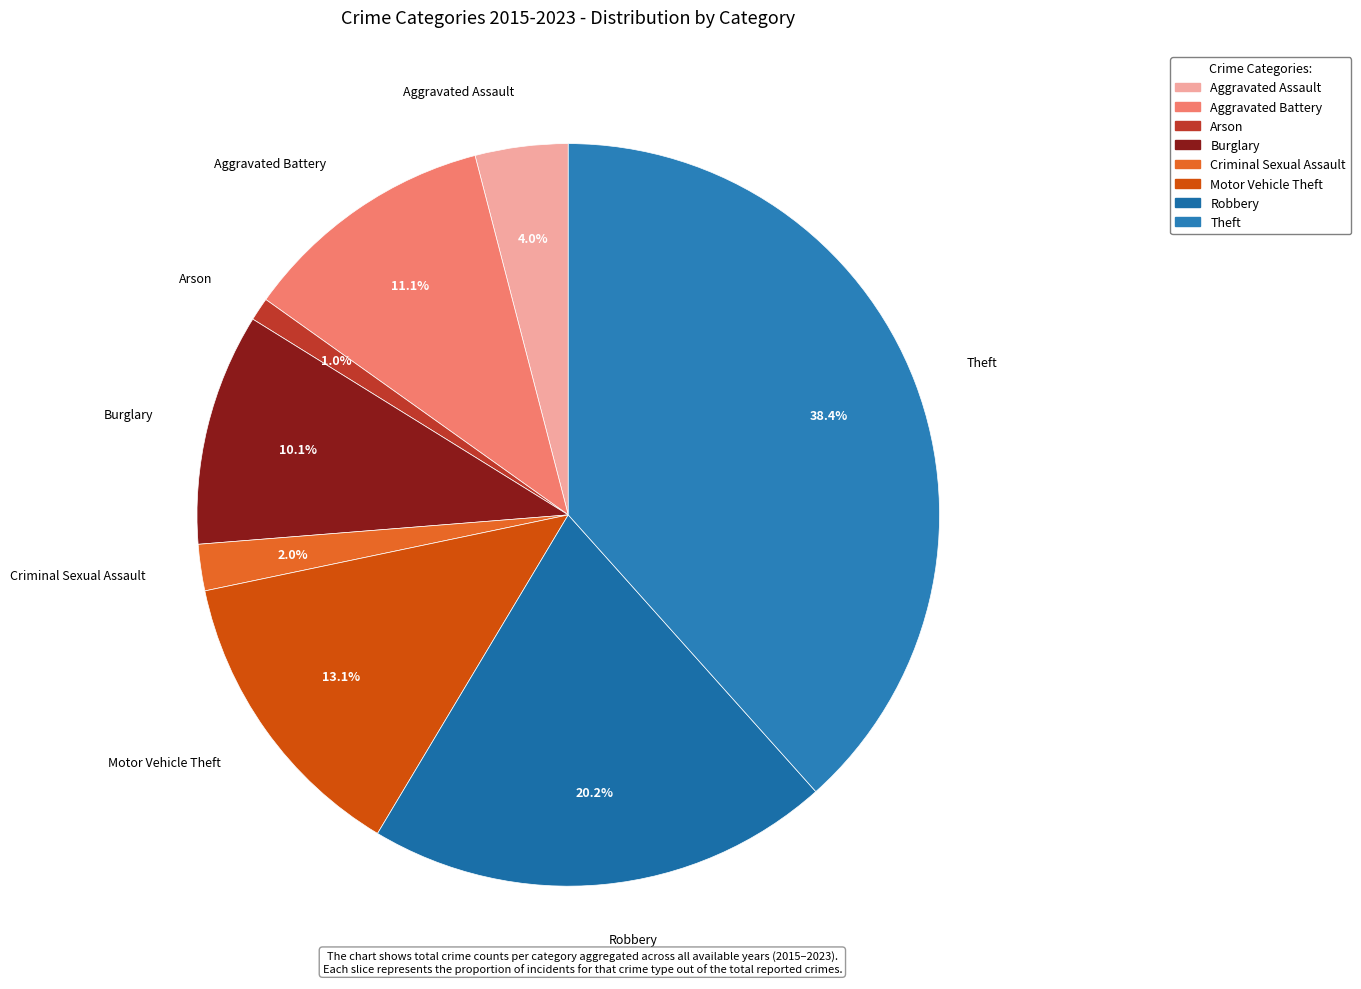

What percentage is NOT represented by Aggravated Assault?

96.0%